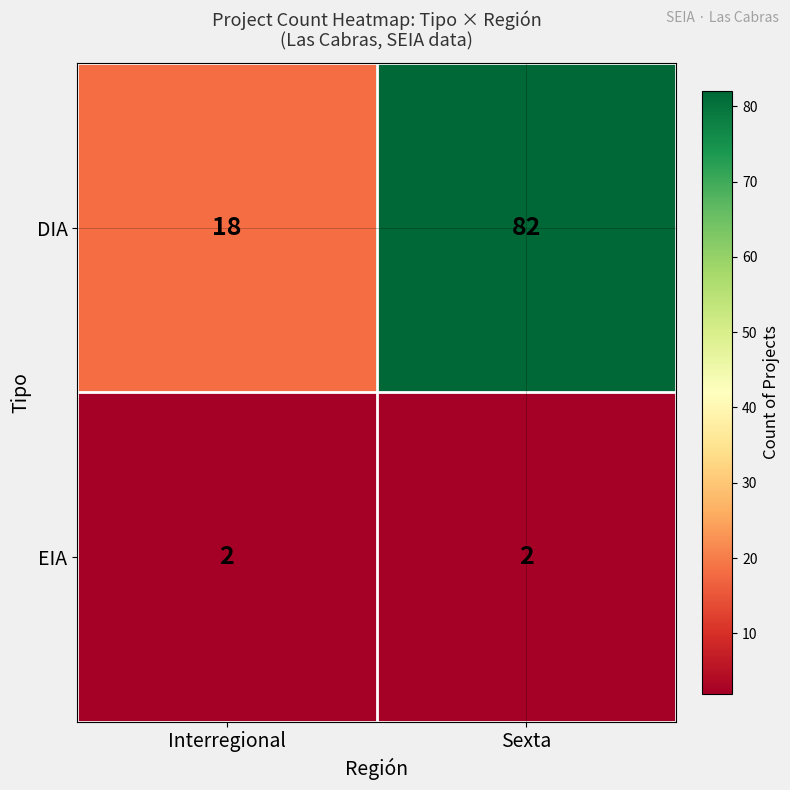

List the series in order of their peak value, lowest first.

EIA, DIA